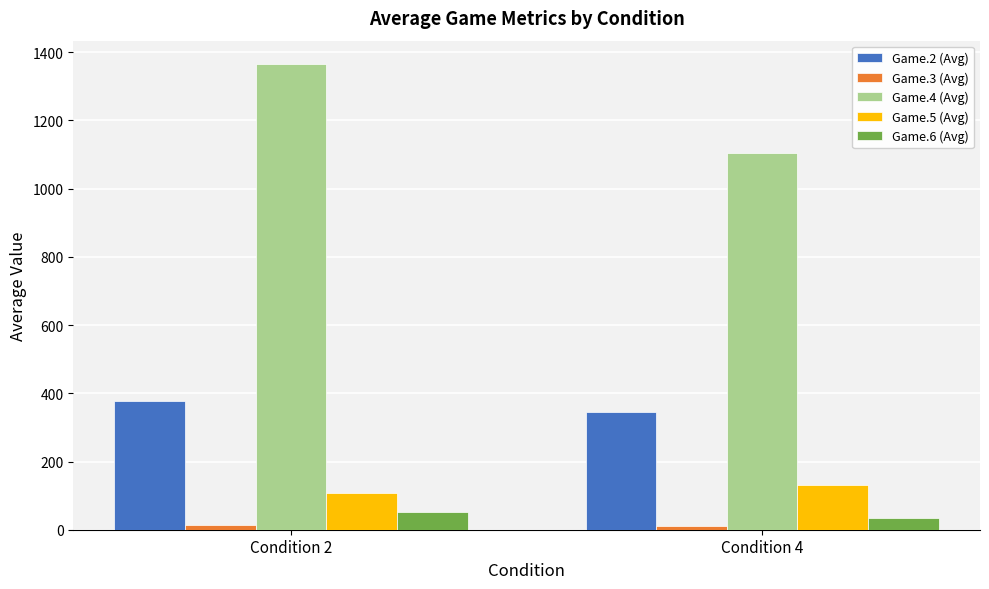

At which category is the sum across all series the highest?

Condition 2